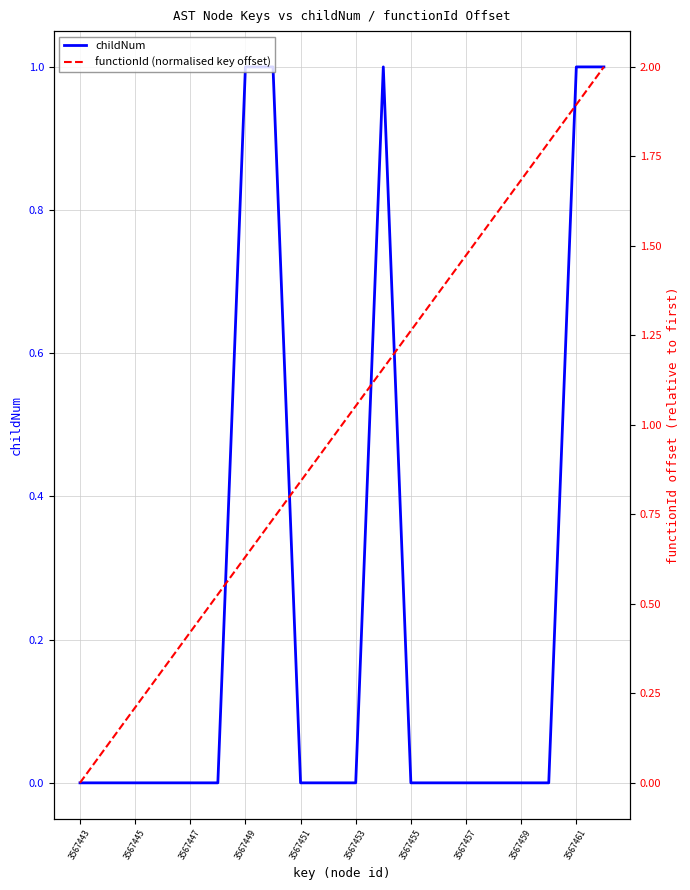

The functionId (normalised key offset) series shows 2.7 at 17. True or false?

False